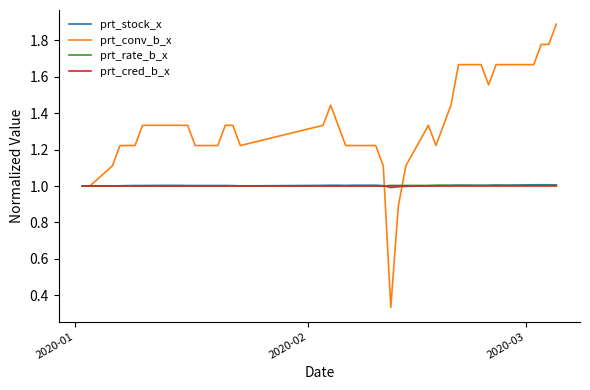

Does the chart have visible grid lines?

No